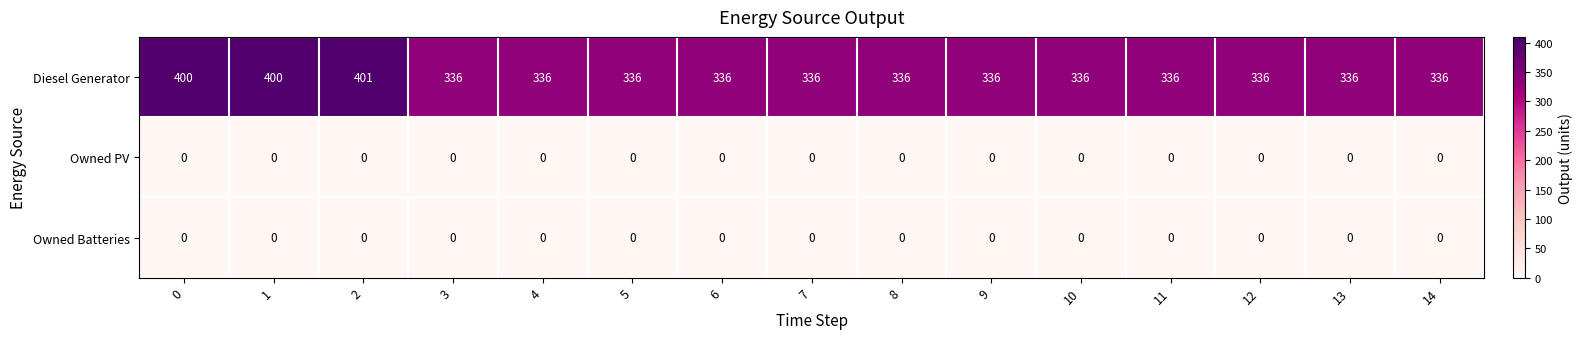

How many distinct data groups are displayed?

3